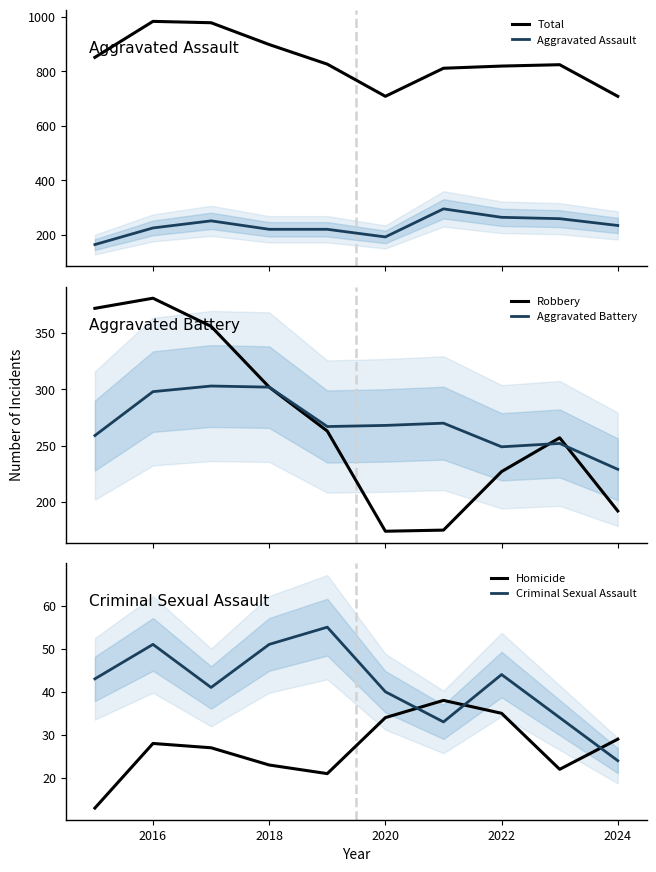

How many interior local valleys does the Homicide series have?

2